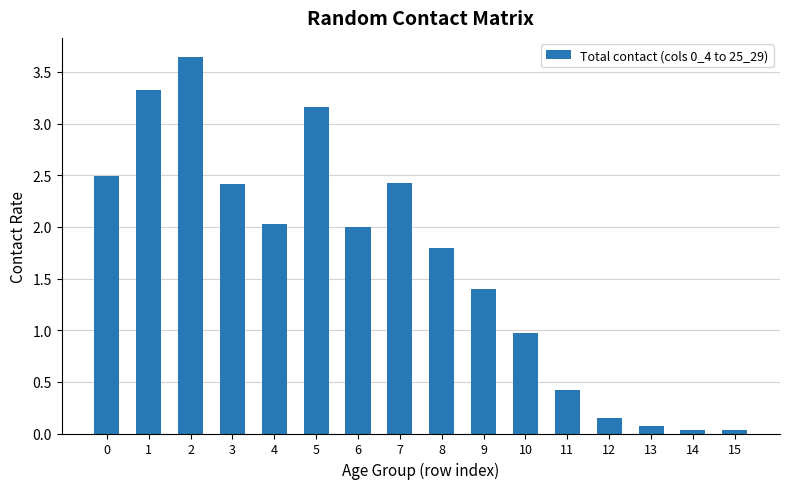

Between 11 and 1, which is larger?

1